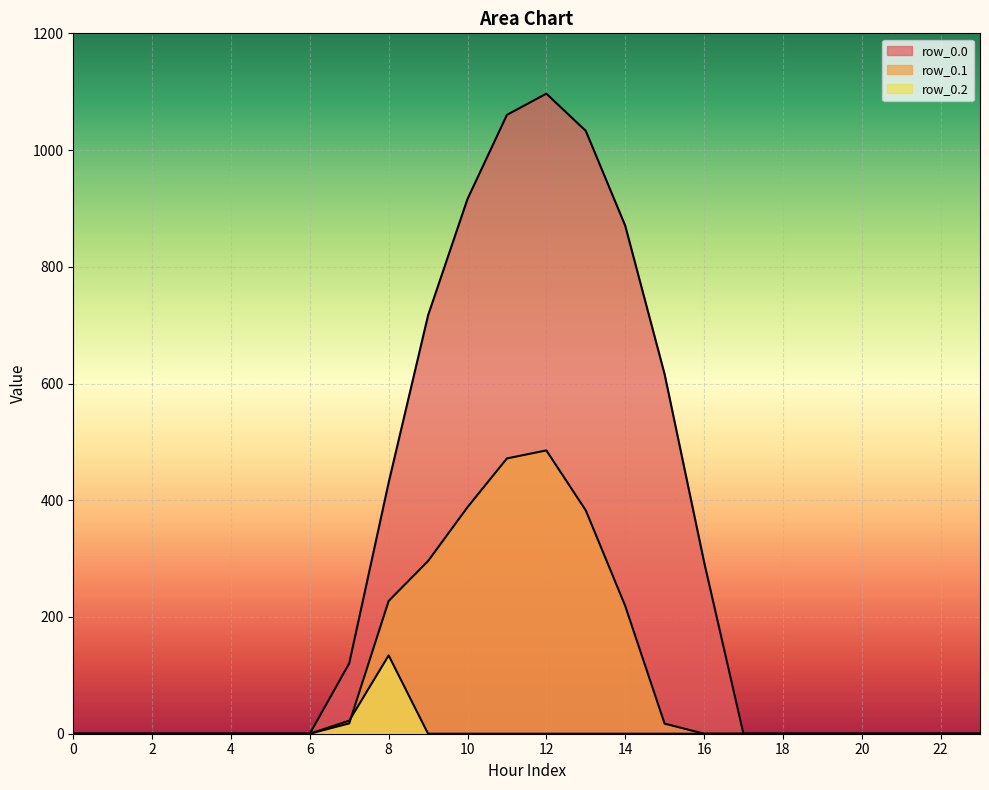

Which series changed the most between 4 and 12?

row_0.0